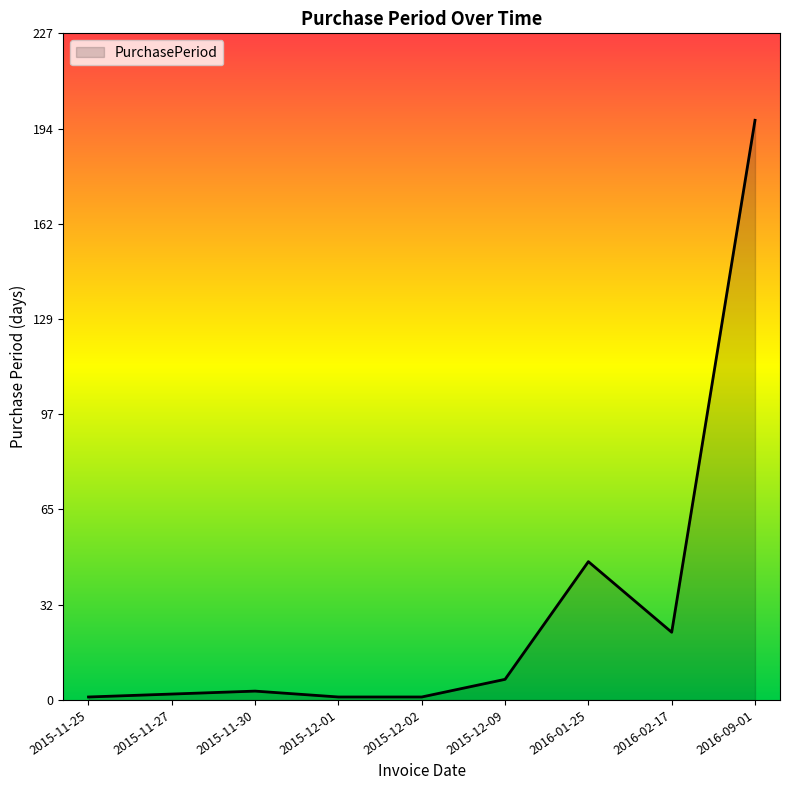

Which category has the highest value across all series?

2016-09-01